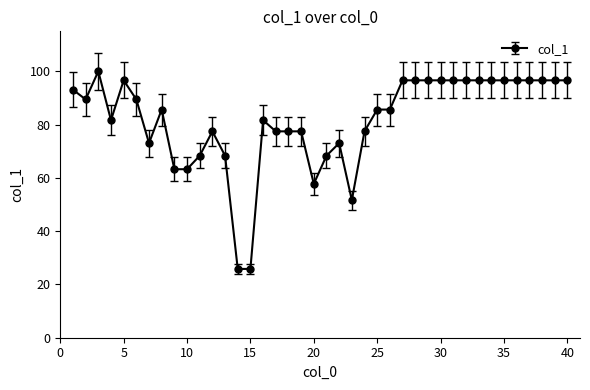

True or false: the data has more than 2 interior local peaks.

True